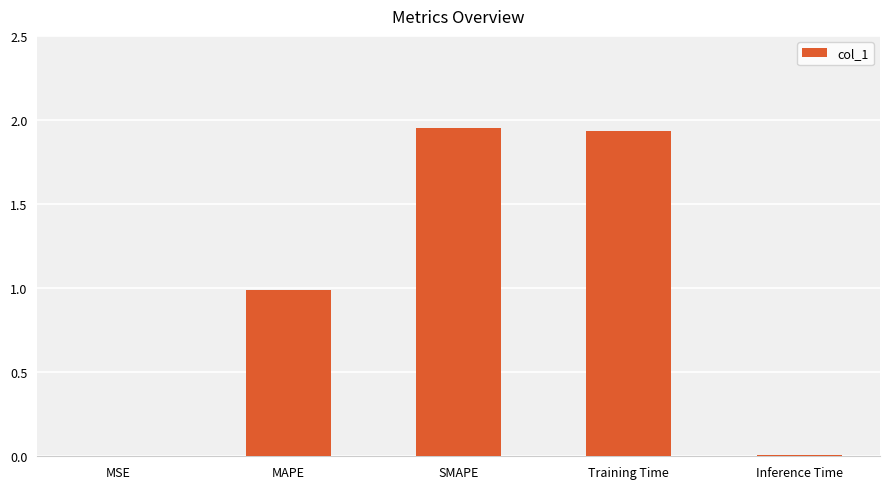

The value at MAPE is 1.5. True or false?

False